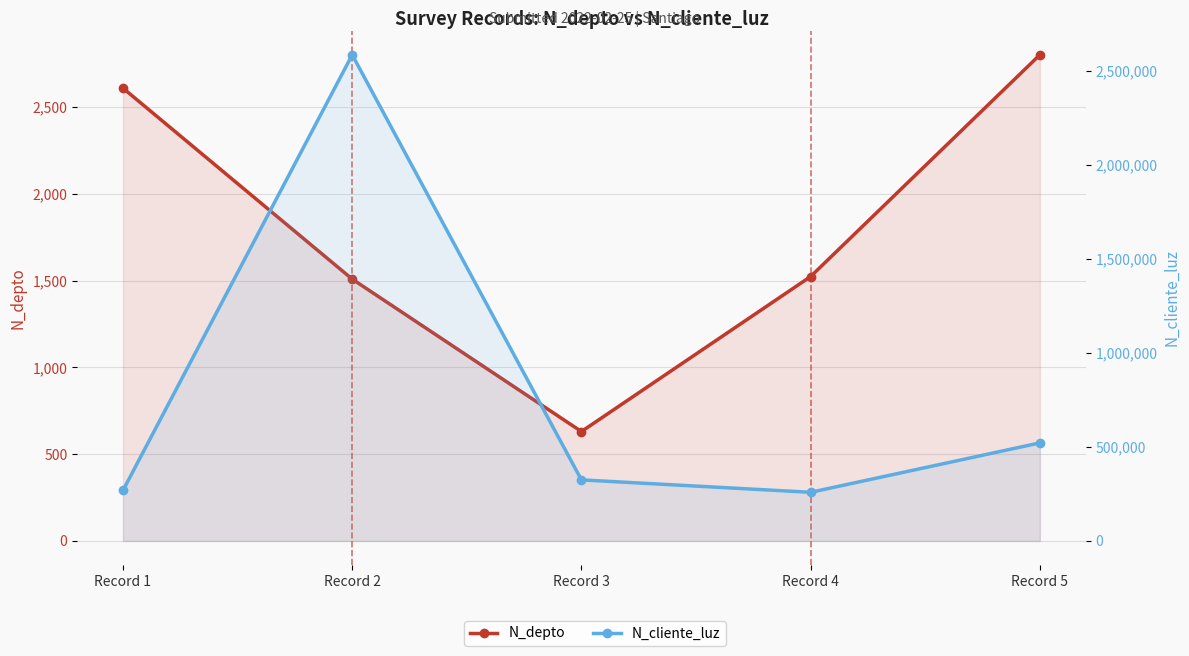

True or false: N_depto has a value of 3677 at Record 5.

False